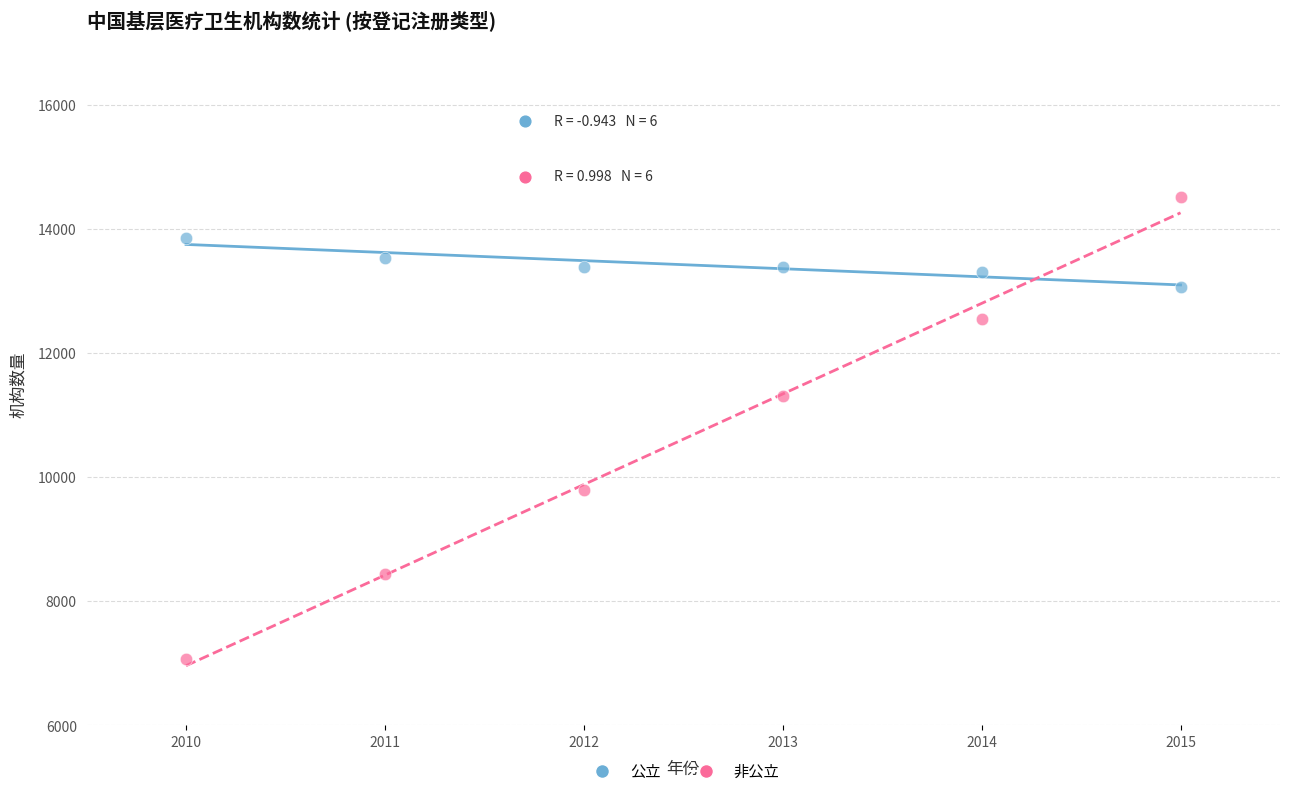

Which series has the widest spread of Y values?

非公立